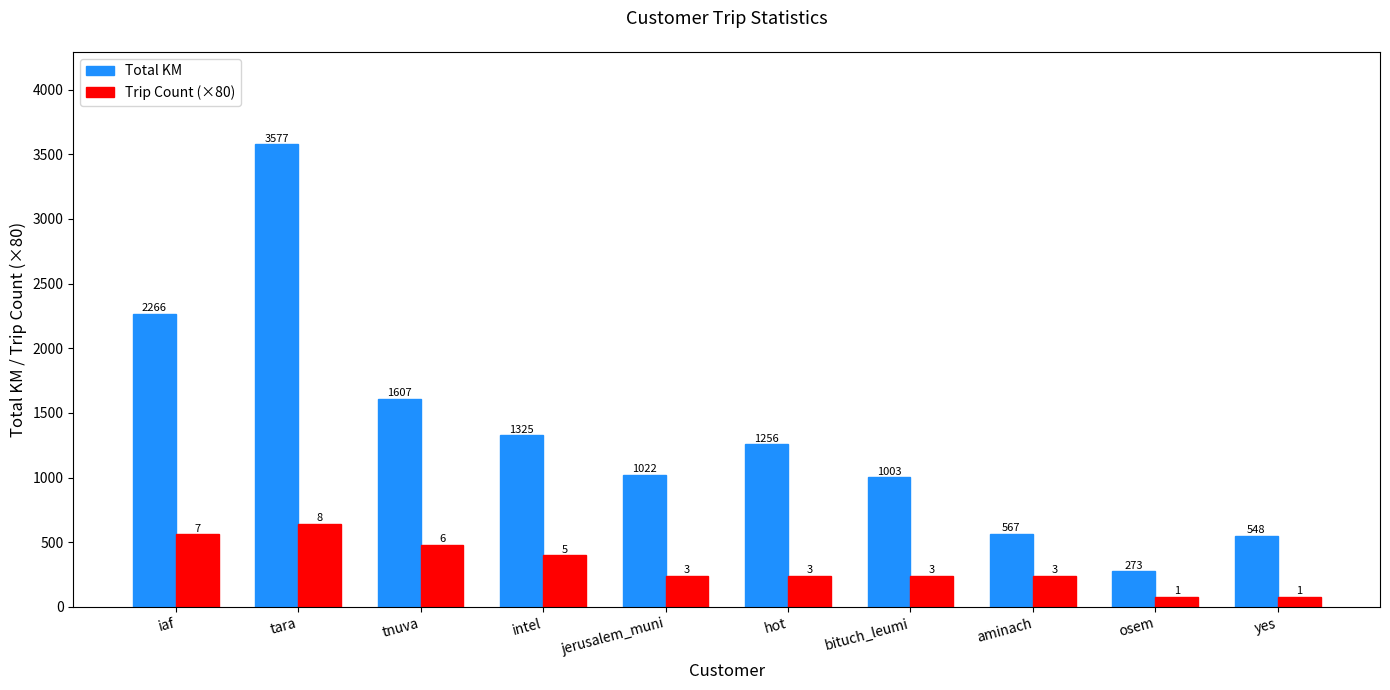

Which series has the largest range (max minus min)?

Total KM